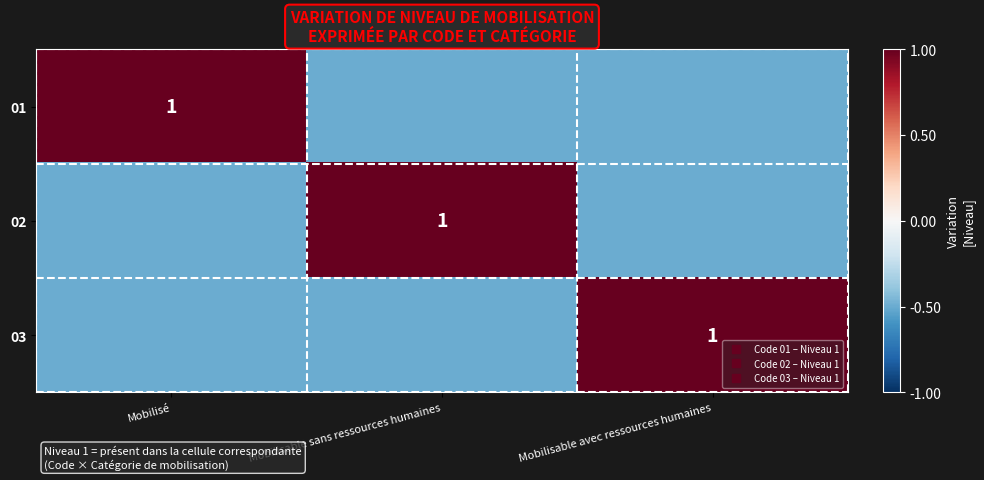

What is the difference between the maximum and second lowest values in the 01 series?

1.5